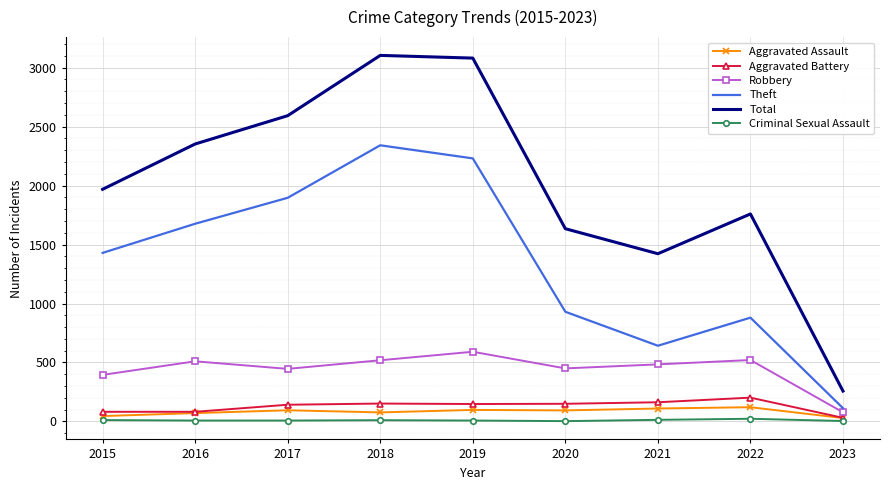

Which series has the largest range (max minus min)?

Total